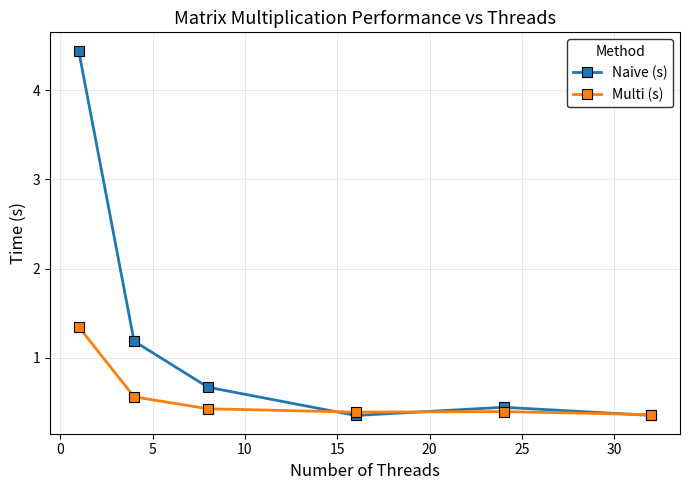

How many interior local peaks does the Naive (s) series have?

1